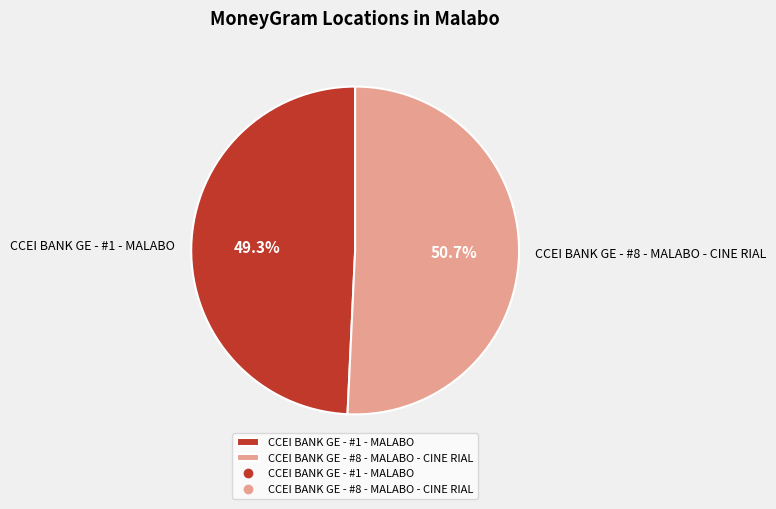

To the nearest percent, what portion does CCEI BANK GE - #1 - MALABO represent?

49%